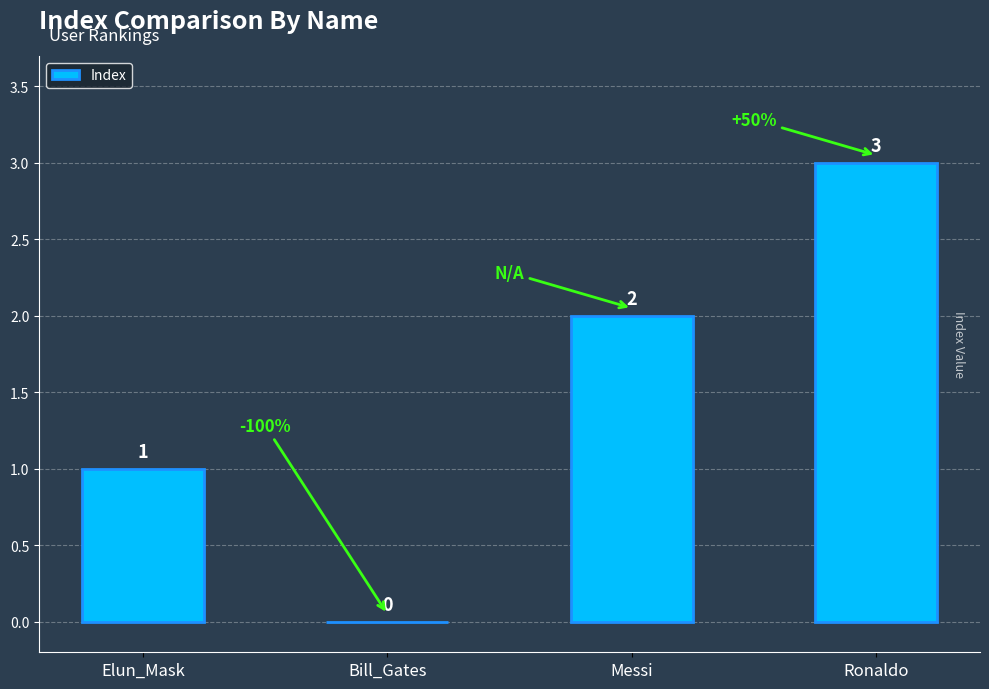

What is the maximum value shown in the chart?

3